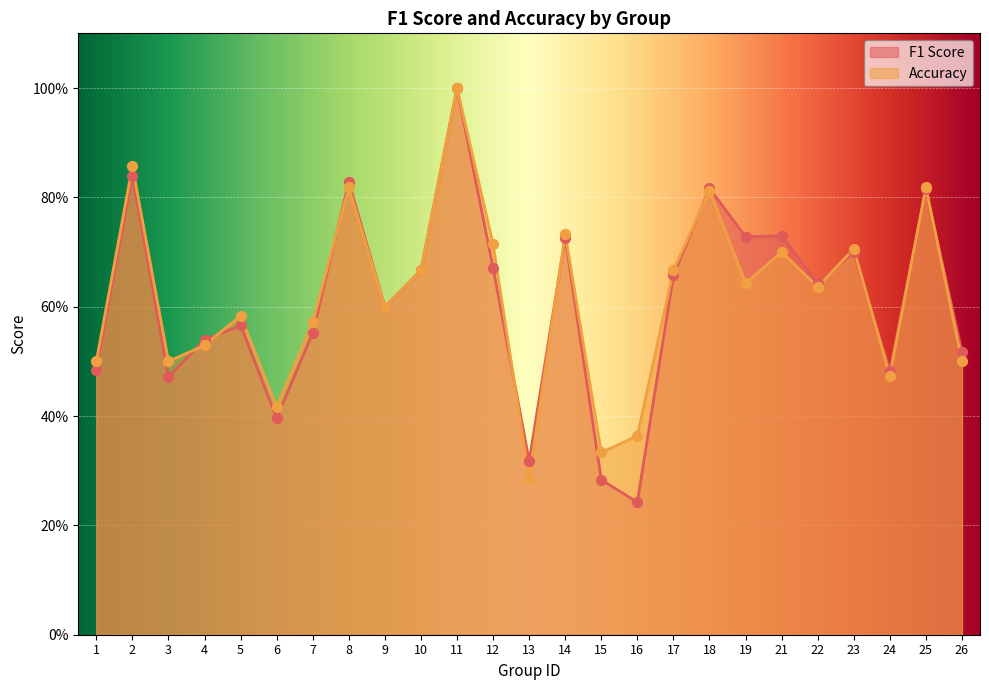

Is the value of accuracy at 13 greater than the value of f1 at 11?

No